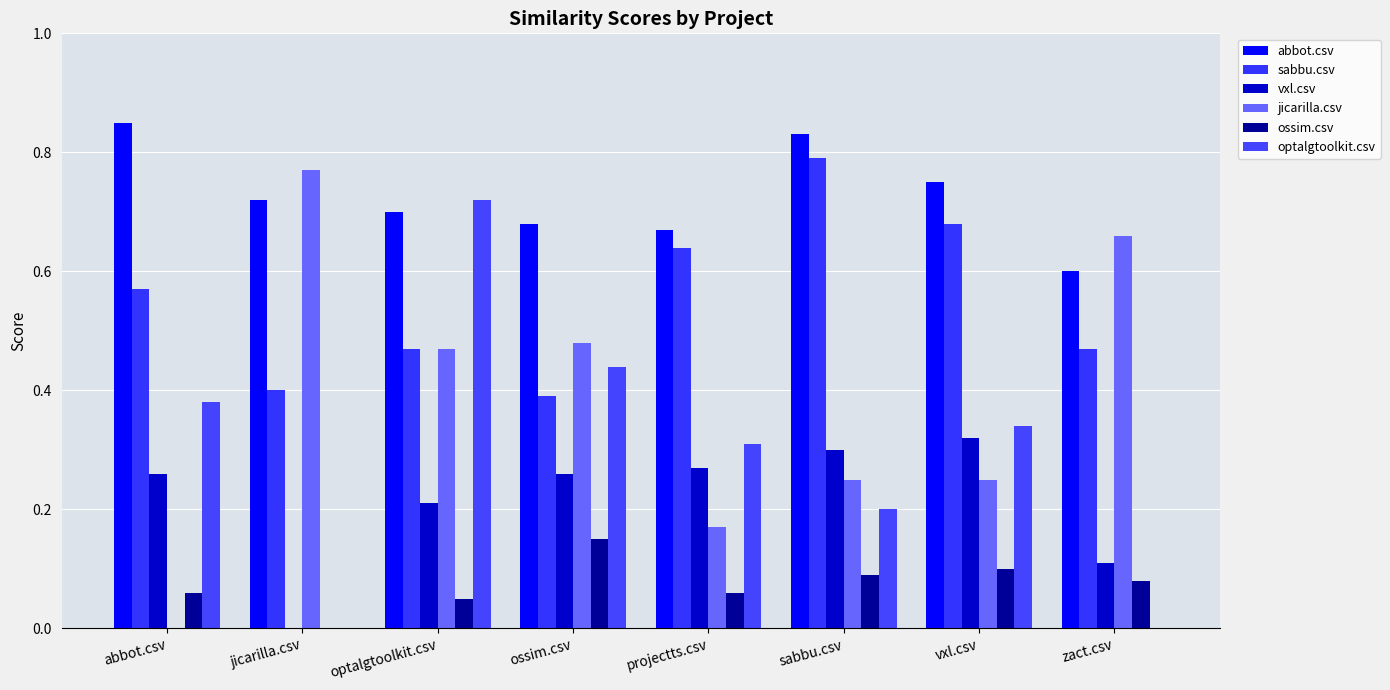

How many data points in jicarilla.csv are above 0?

7